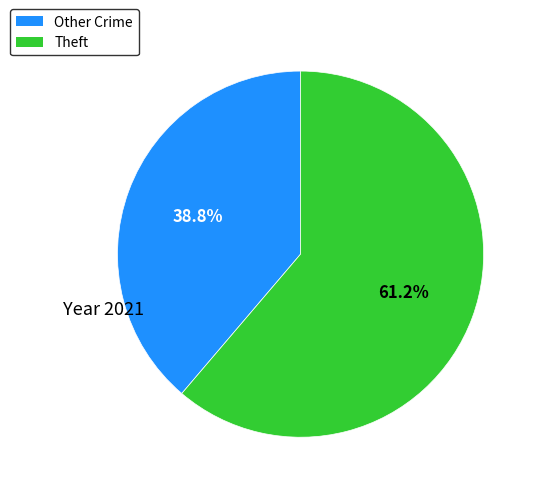

To the nearest percent, what is the difference between the largest and smallest slice percentages?

22%